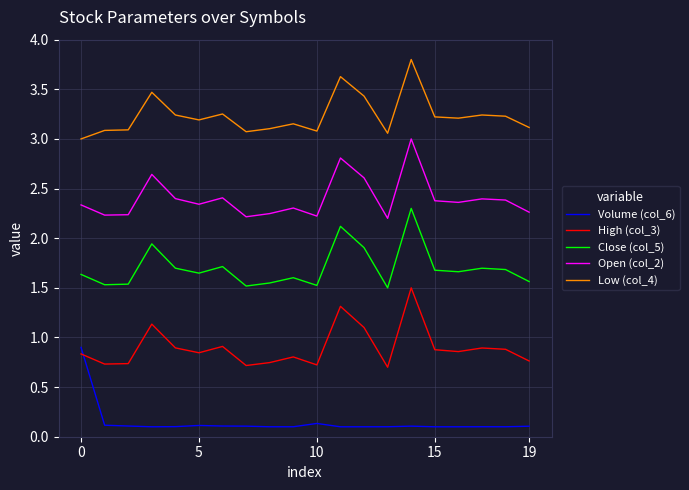

Which series has the largest total across all categories?

Low (col_4)